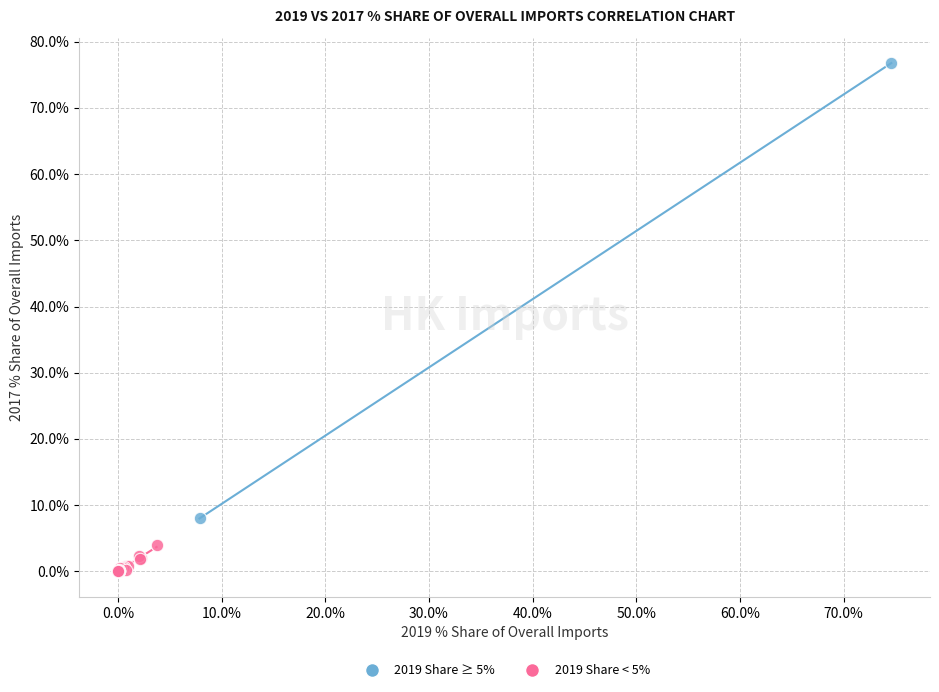

Which series has the widest spread of Y values?

2019 Share ≥ 5%